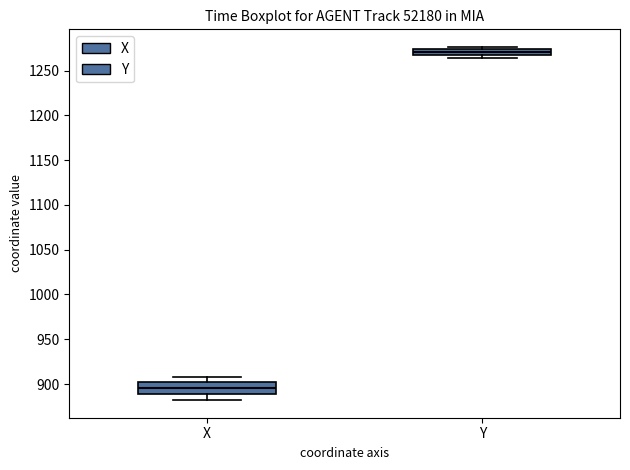

Where is the lower edge of the box for Y on the y-axis? The values are not printed on the chart, so give them approximately, as read against the axis.

1265